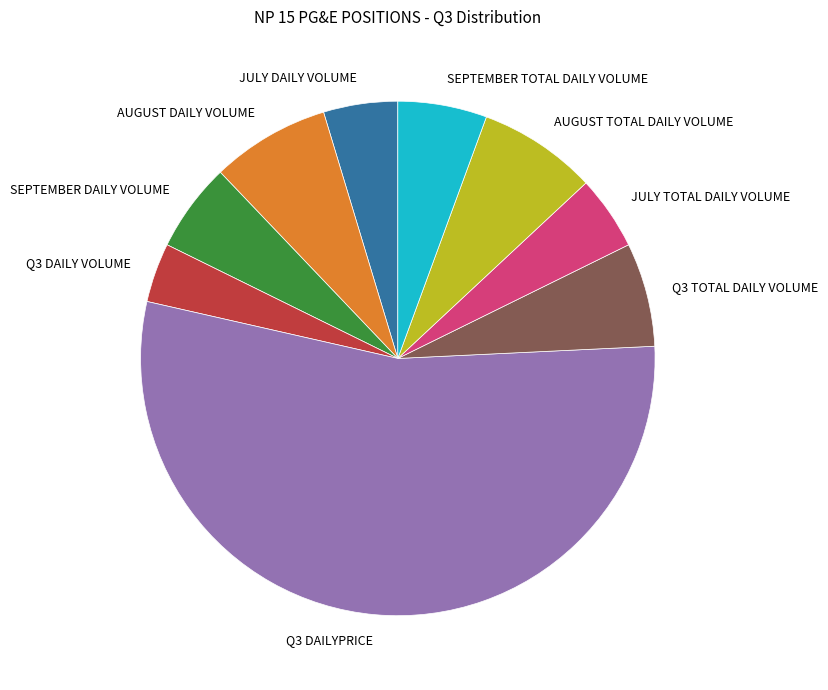

Does AUGUST DAILY VOLUME represent more than half of the total?

No